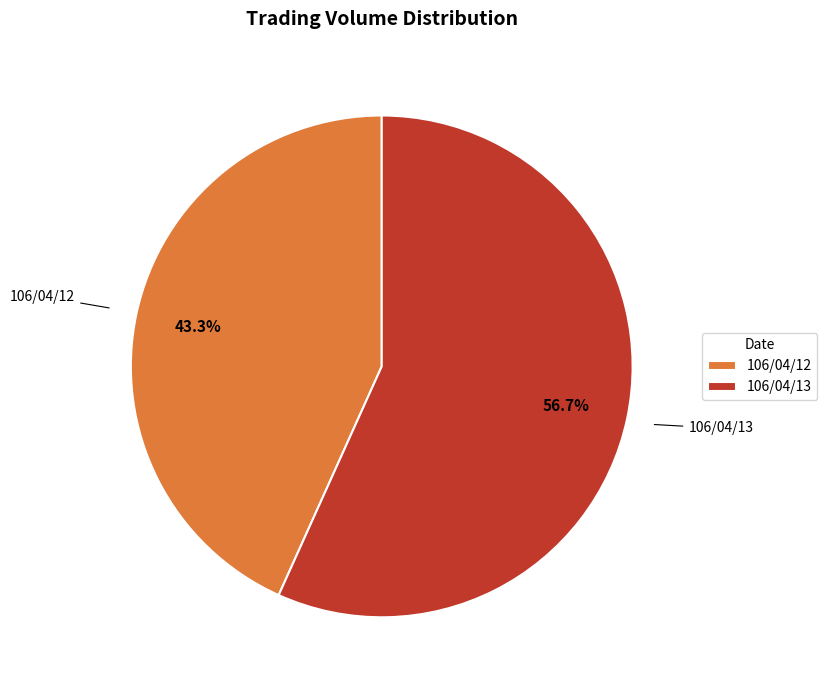

Is it true that 106/04/13 is 57% of the pie?

True